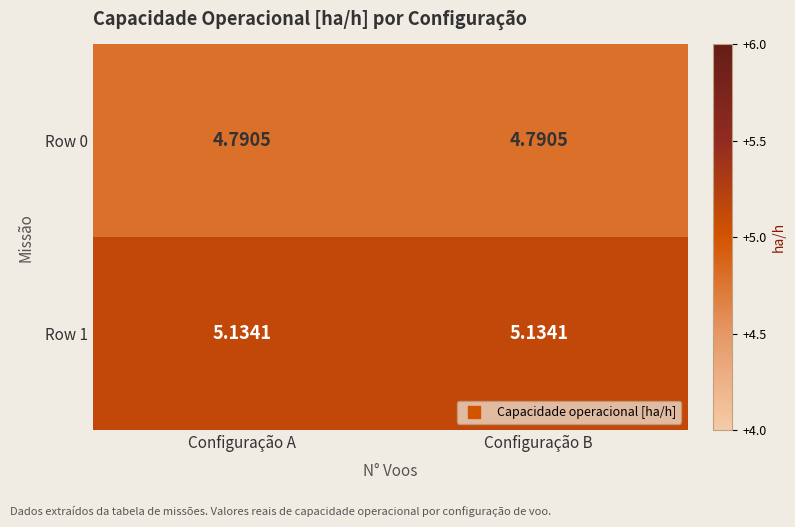

Reading right to left, transcribe all the data shown in this chart.

Row 0: Configuração B=4.8	Configuração A=4.8
Row 1: Configuração B=5.1	Configuração A=5.1